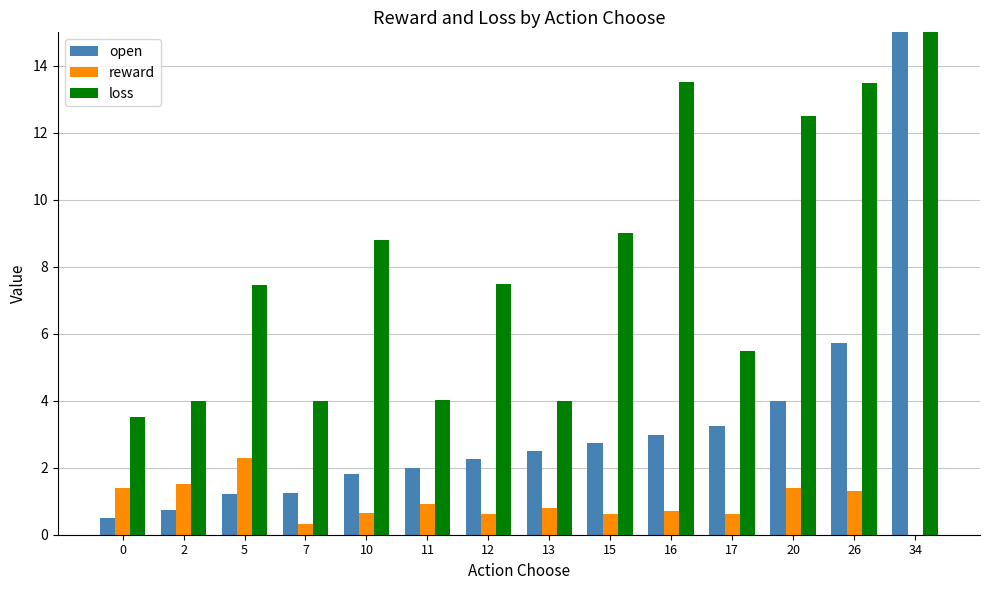

Which series has the widest spread of values?

loss